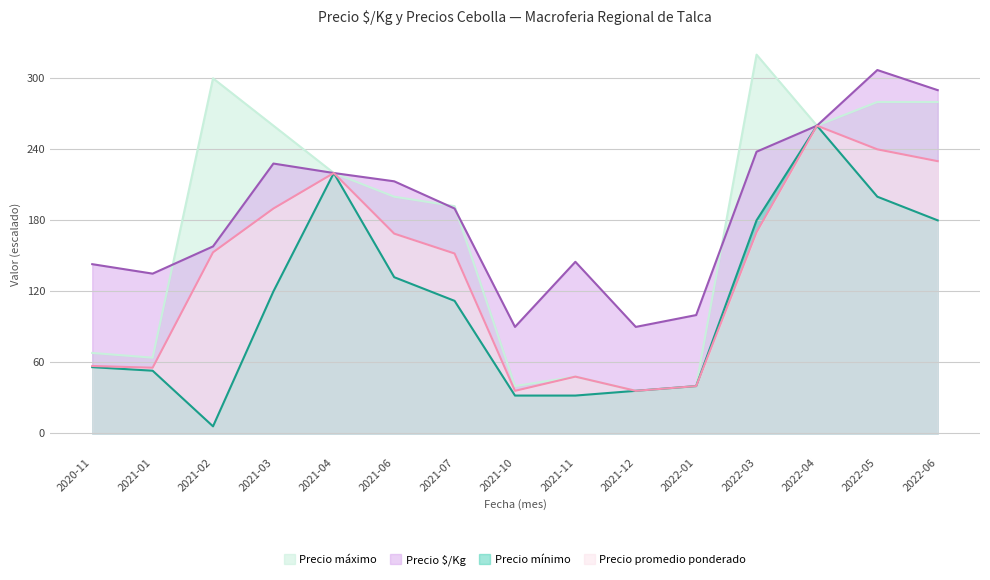

How many interior local valleys does the Precio $/Kg series have?

3